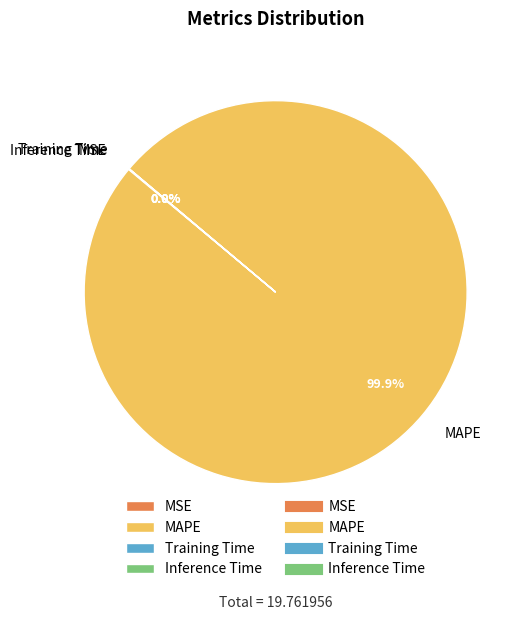

Is there any slice that represents more than half of the pie?

Yes